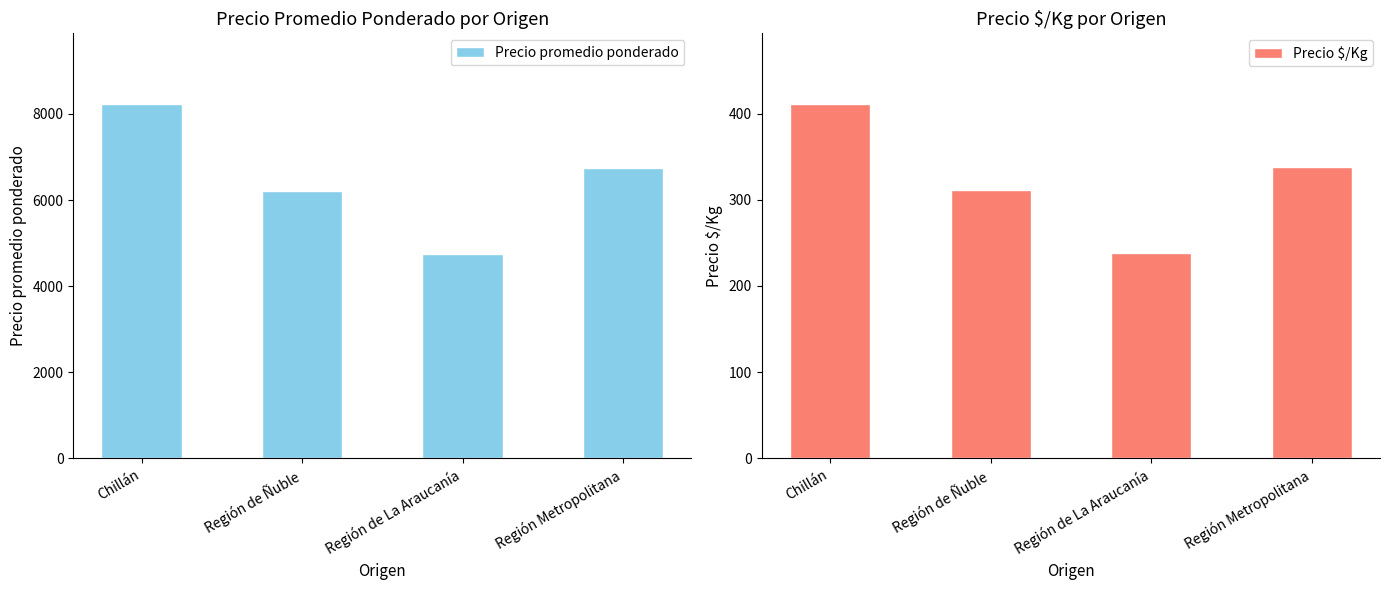

Where does the Precio promedio ponderado series first go above 6750?

Chillán